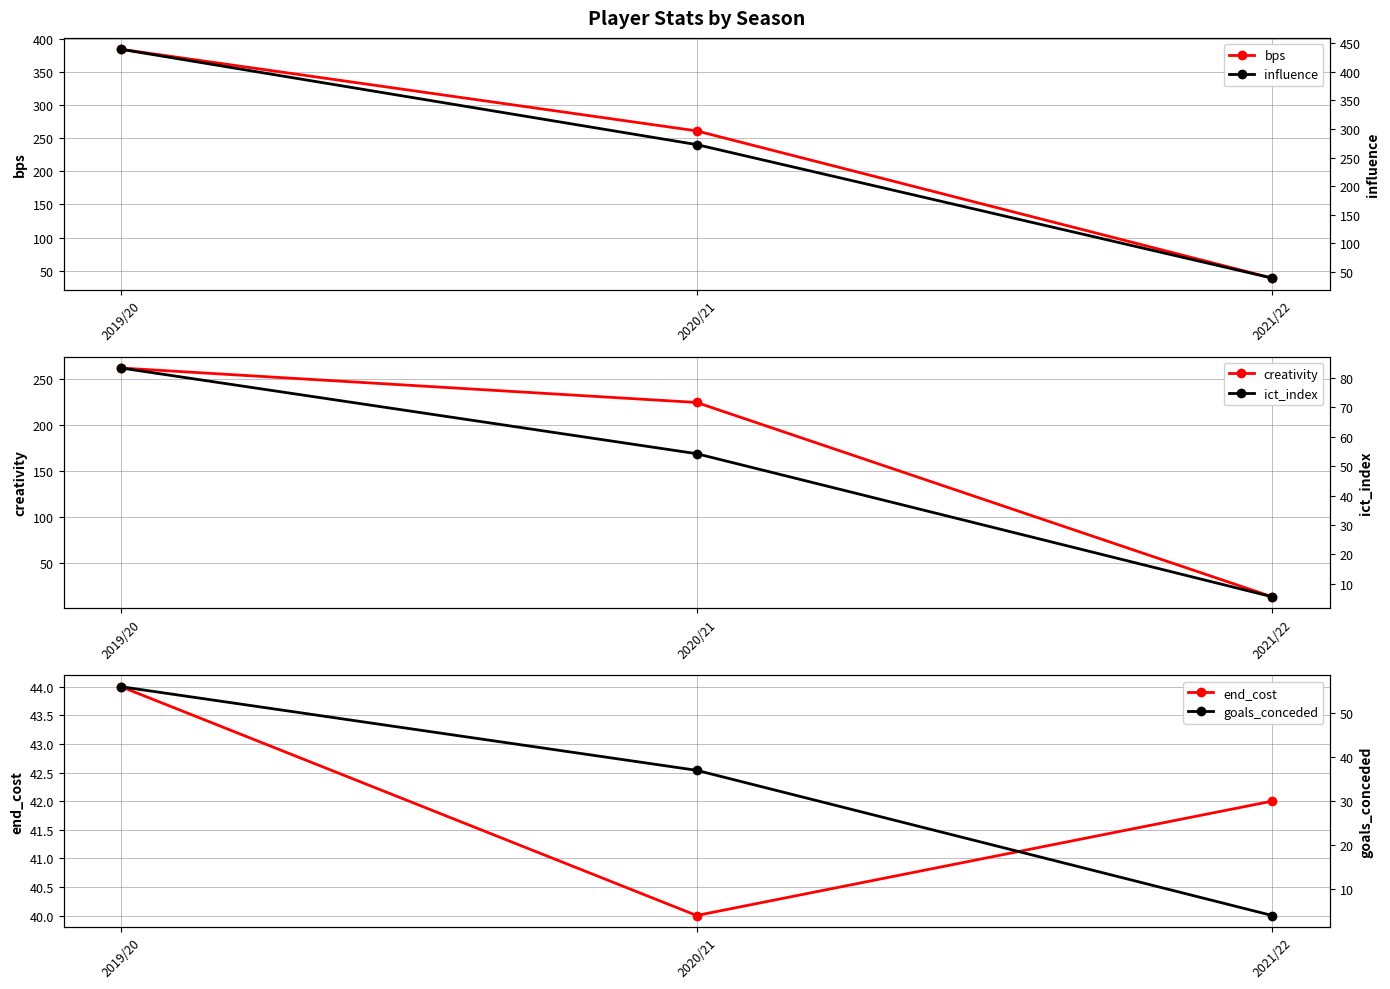

How many distinct data groups are displayed?

6